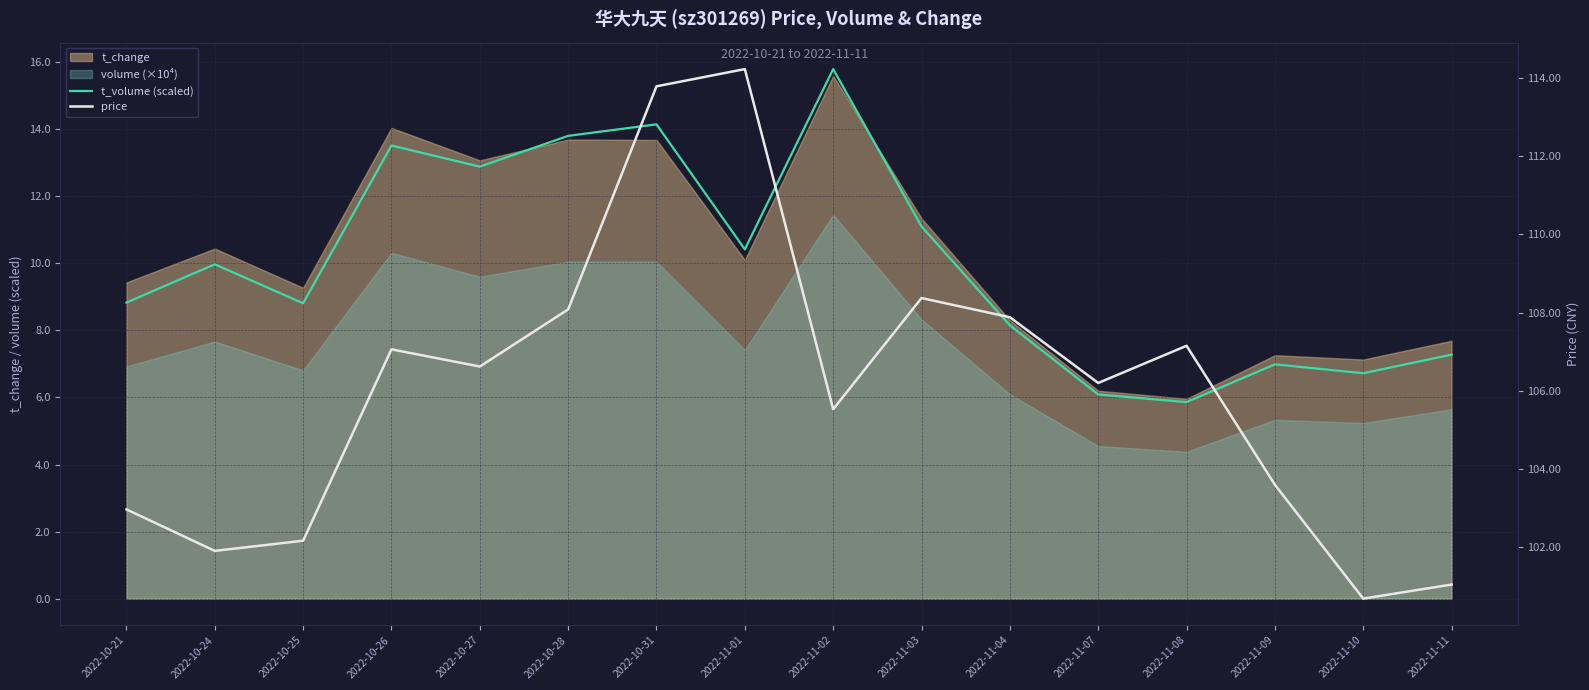

Reading left to right, extract all data points from this chart.

t_volume (scaled): 8.8	10.0	8.8	13.5	12.9	13.8	14.1	10.4	15.8	11.1	8.2	6.1	5.9	7.0	6.7	7.3
price: 103.0	101.9	102.2	107.1	106.6	108.1	113.8	114.2	105.5	108.4	107.9	106.2	107.2	103.6	100.7	101.0